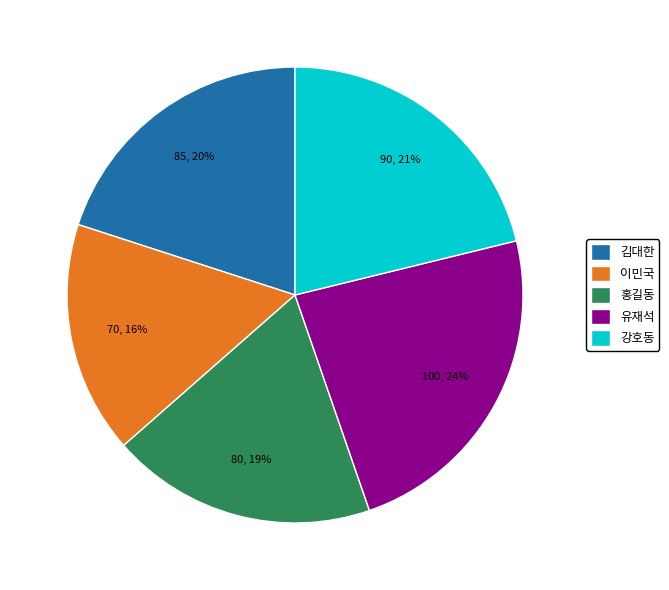

Rank the categories by value from lowest to highest.

이민국, 홍길동, 김대한, 강호동, 유재석